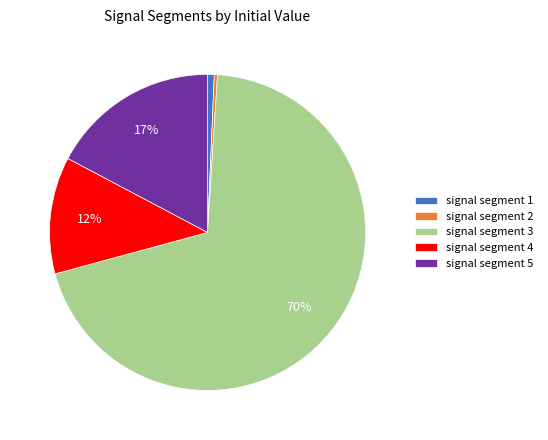

What percentage is the signal segment 3 slice, to the nearest percent?

70%